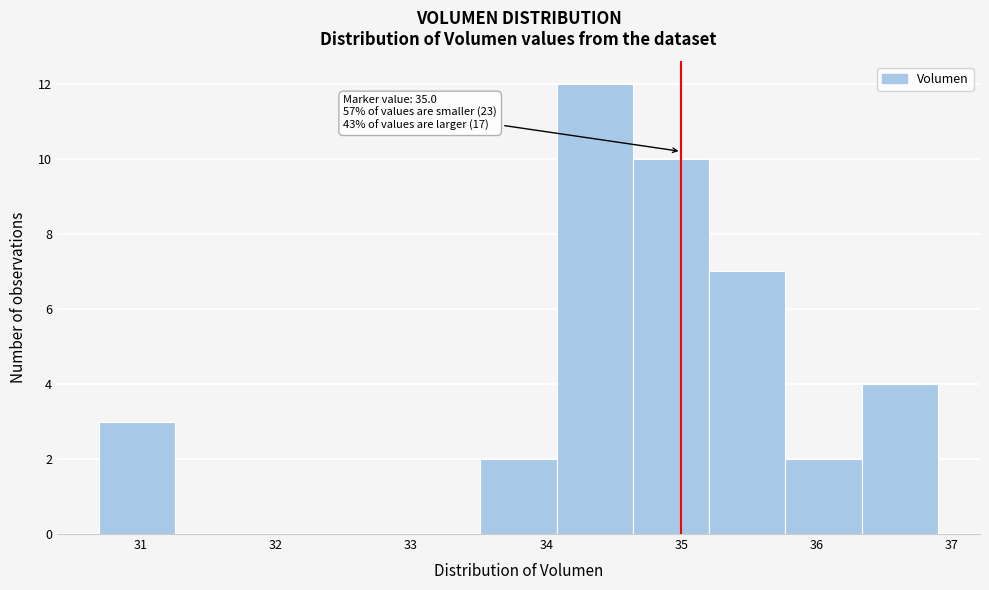

Over which range of the x-axis is the bar tallest?

34.1 to 34.6